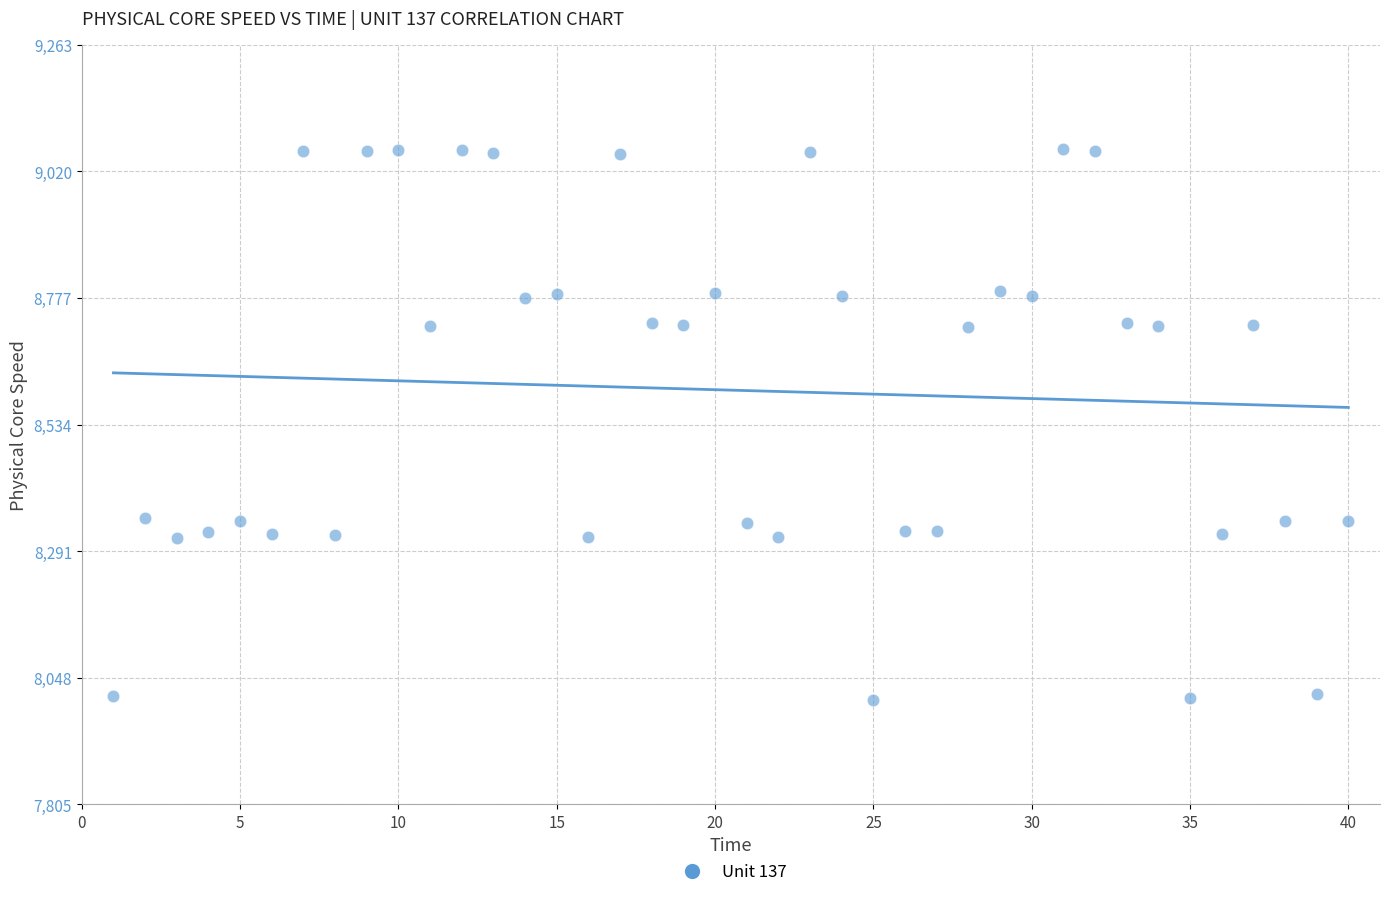

What is the range of X values (max minus min)?

39.0